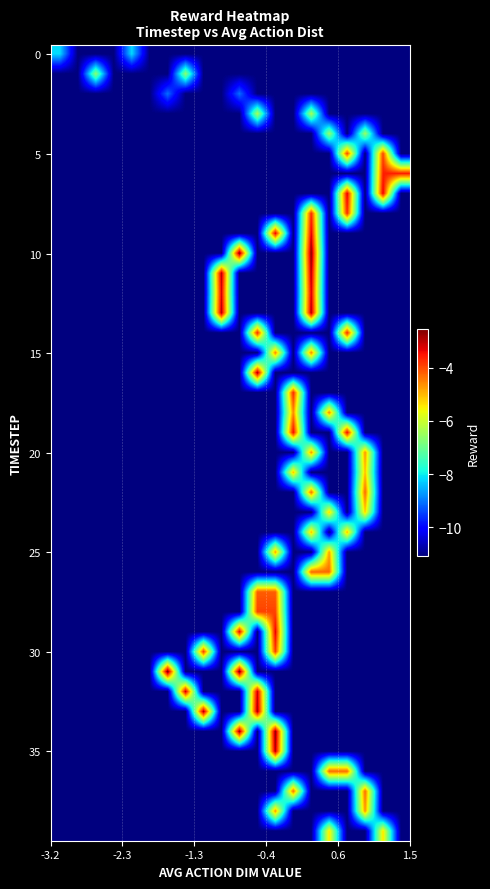

What is the maximum value shown in the chart?

-2.6